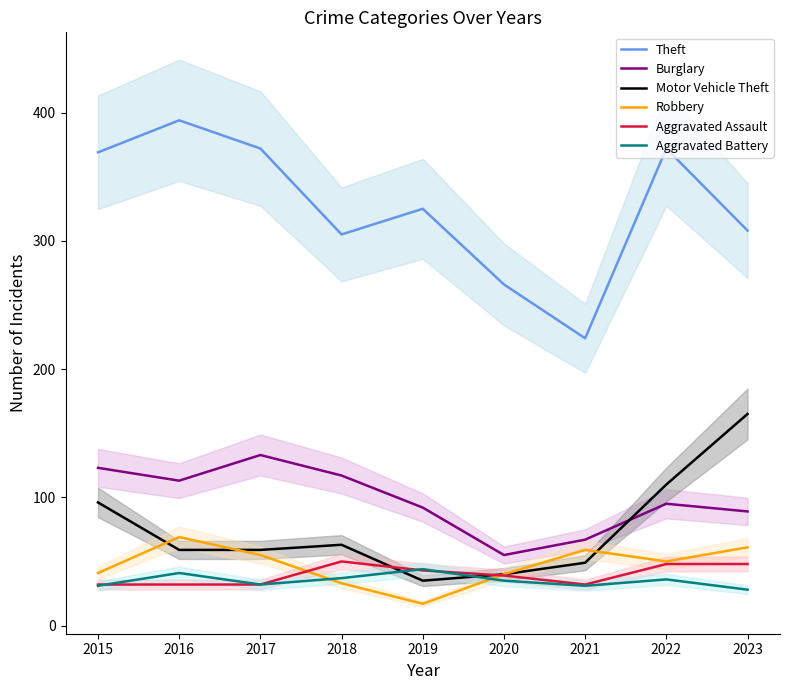

Reading left to right, what are all the values shown in this chart?

Theft: 369	394	372	305	325	266	224	372	308
Burglary: 123	113	133	117	92	55	67	95	89
Motor Vehicle Theft: 96	59	59	63	35	40	49	110	165
Robbery: 41	69	55	33	17	40	59	50	61
Aggravated Assault: 32	32	32	50	43	39	32	48	48
Aggravated Battery: 31	41	32	37	44	35	31	36	28